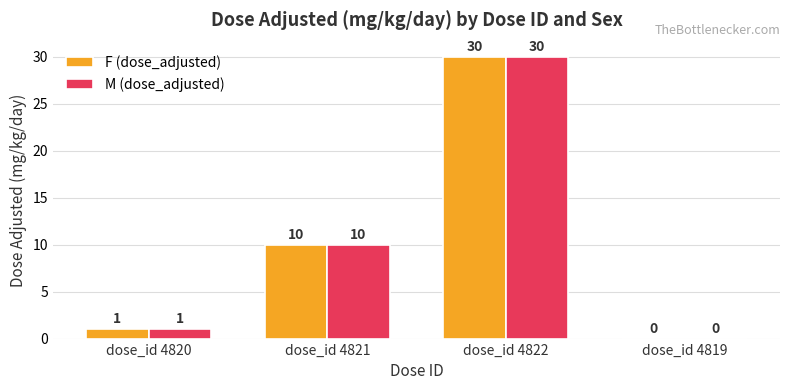

What value does the F (dose_adjusted) series have at dose_id 4822?

30